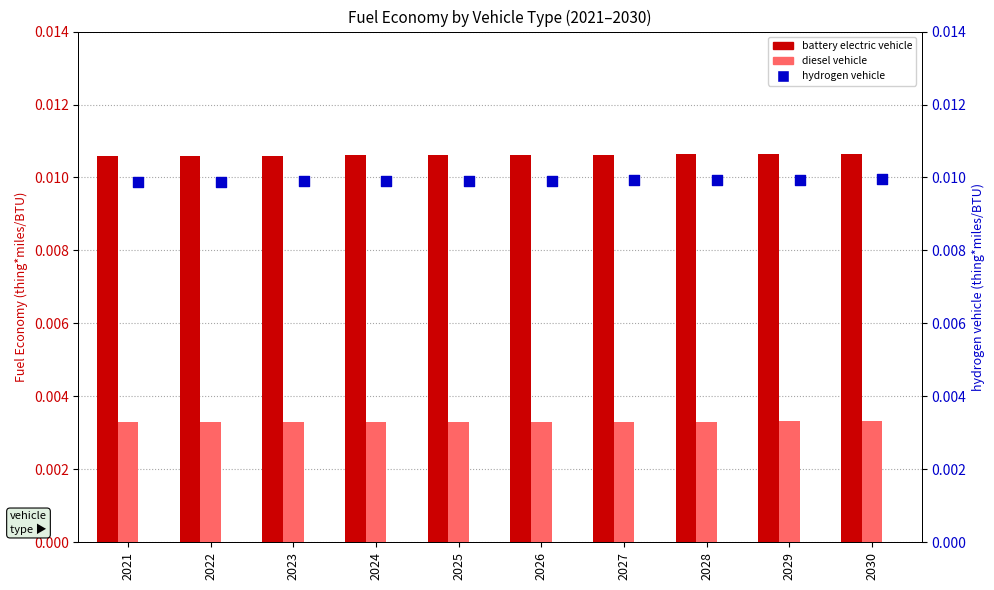

Which series contains the lowest Y value?

diesel vehicle